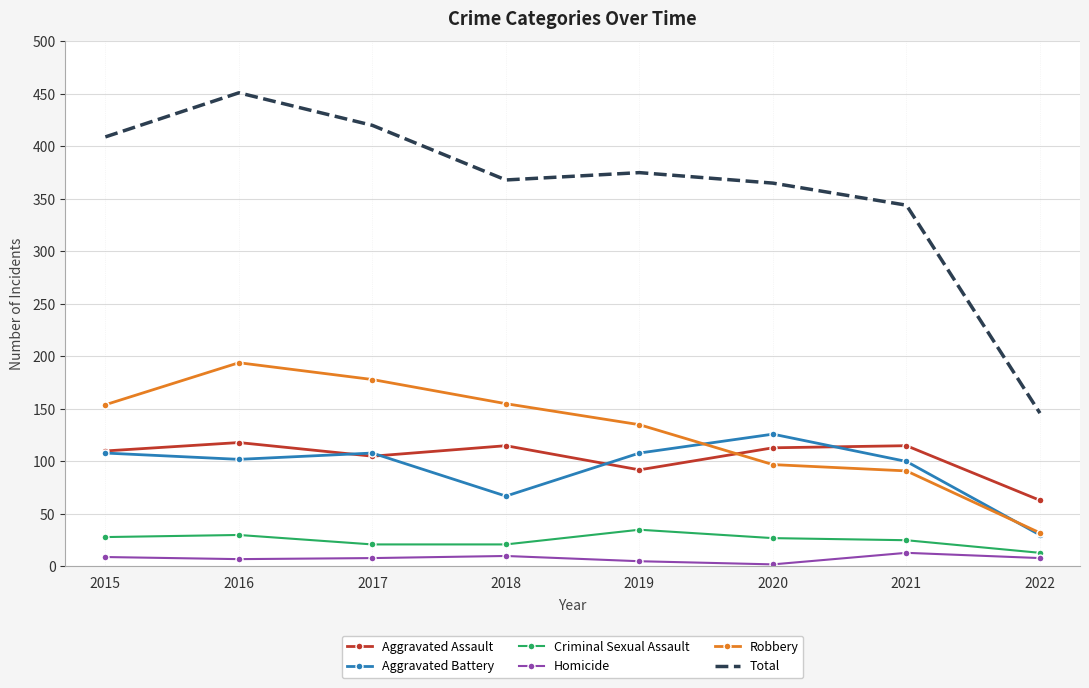

What is the smallest value displayed?

2